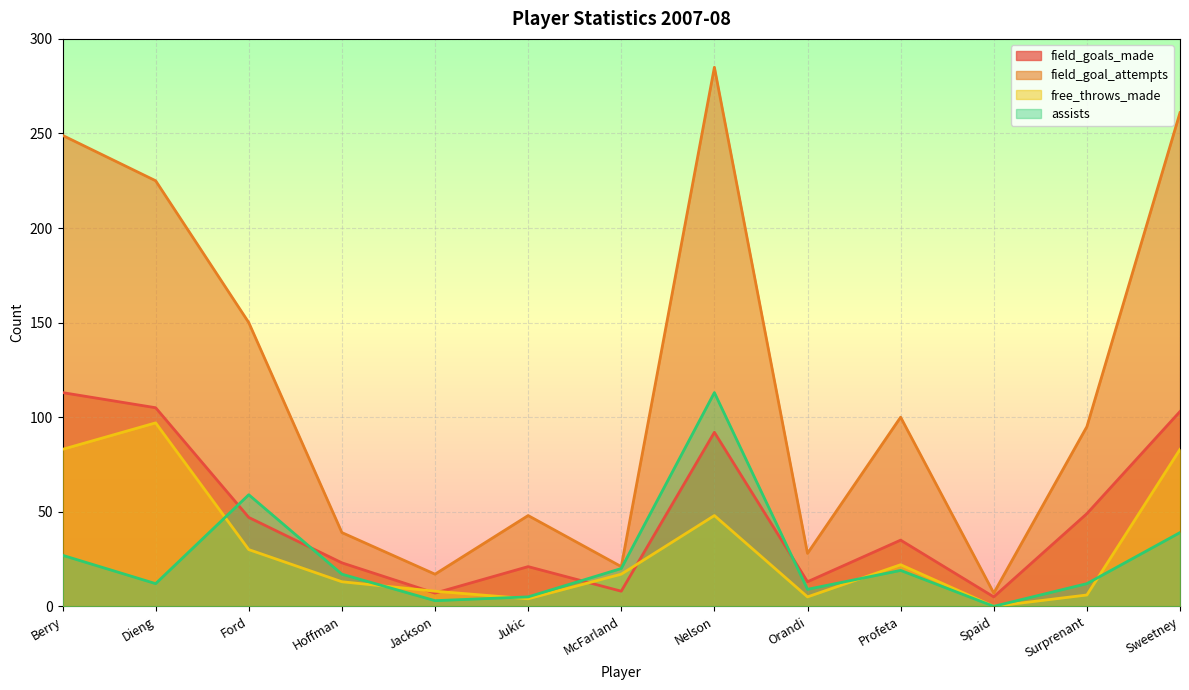

Where does the field_goals_made series first go above 35?

Berry